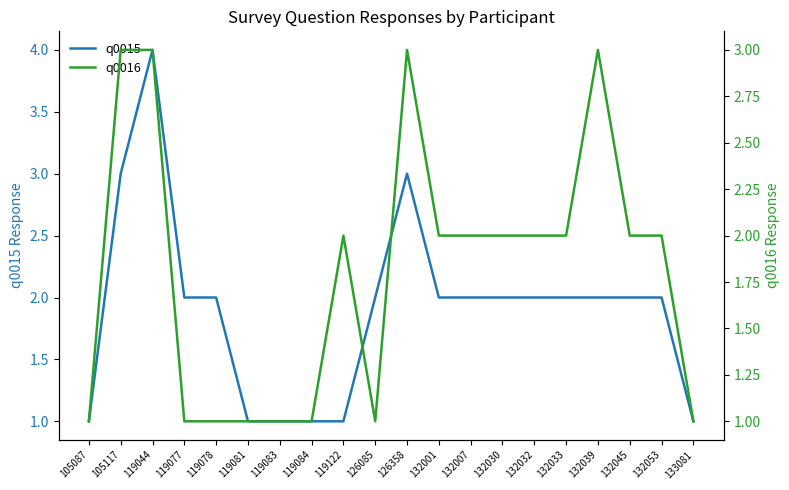

Which series changed the most between 105117 and 132032?

q0015